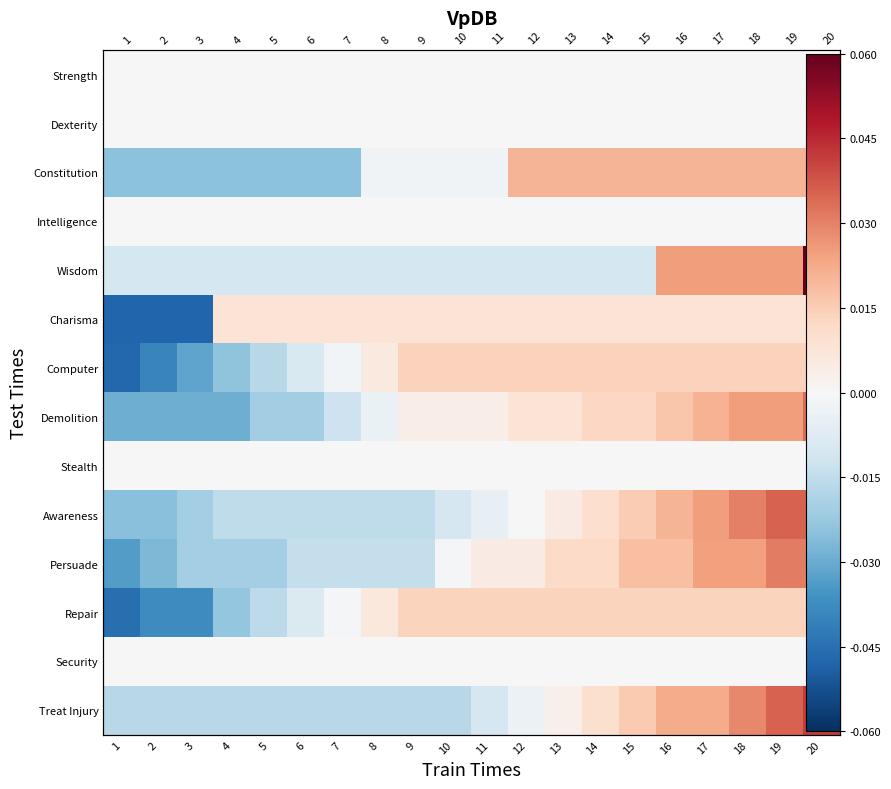

What is the total value across all series at 19?

0.2